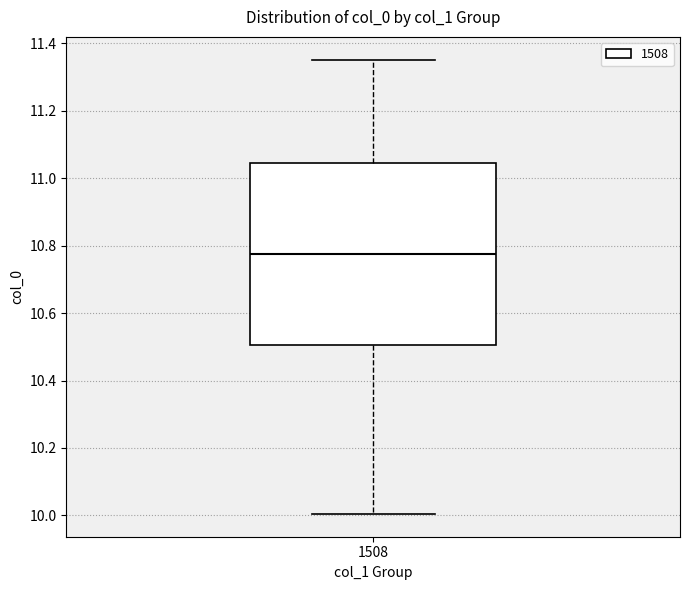

Where does the lower whisker of the box at x = 1508 end on the y-axis? The values are not printed on the chart, so give them approximately, as read against the axis.

10.00